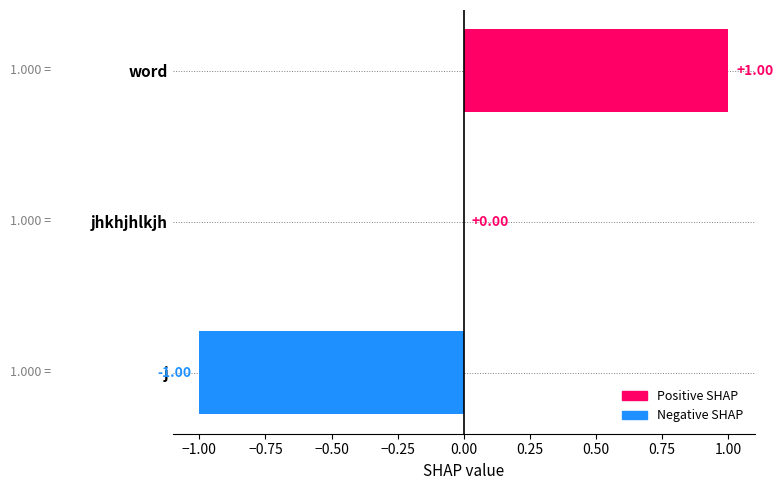

Which has a higher value, j or jhkhjhlkjh?

jhkhjhlkjh